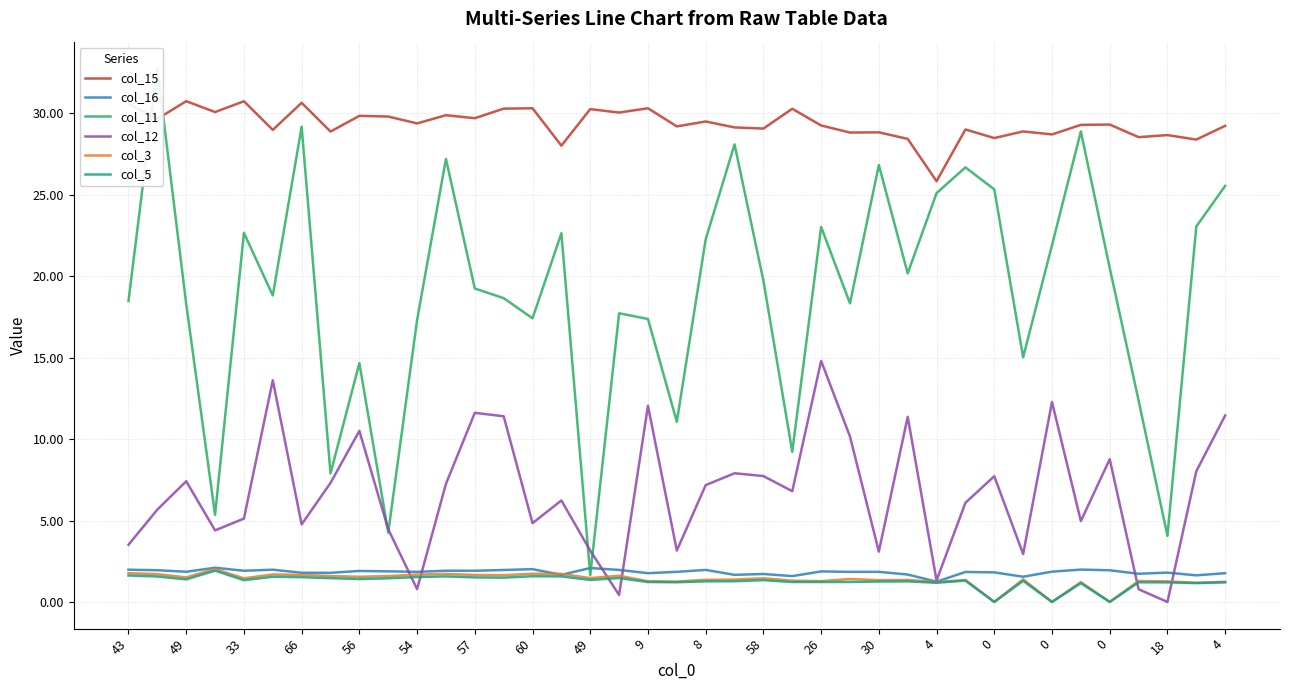

What is the sum of all col_3 values?

53.3